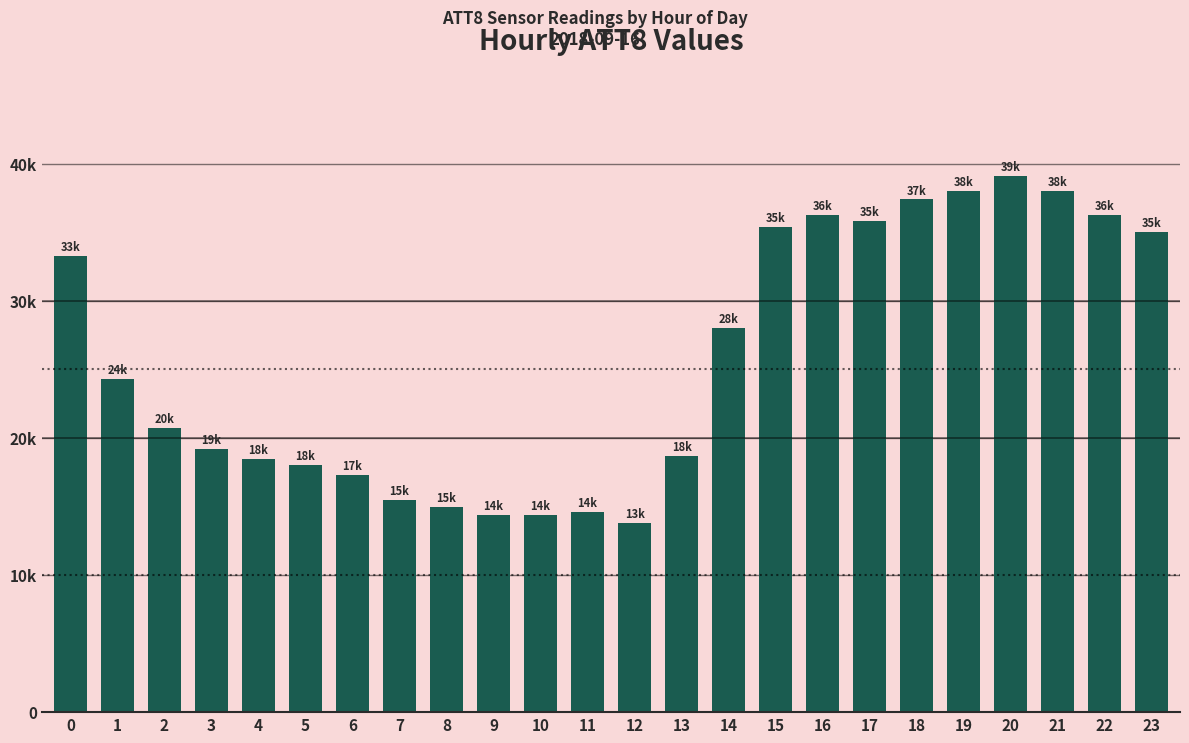

Which label corresponds to the largest value in the chart?

20